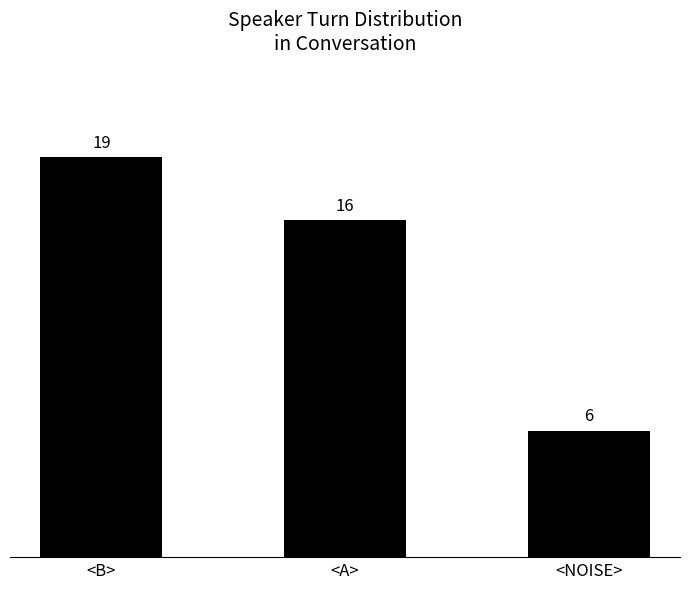

Between <NOISE> and <B>, which is larger?

<B>